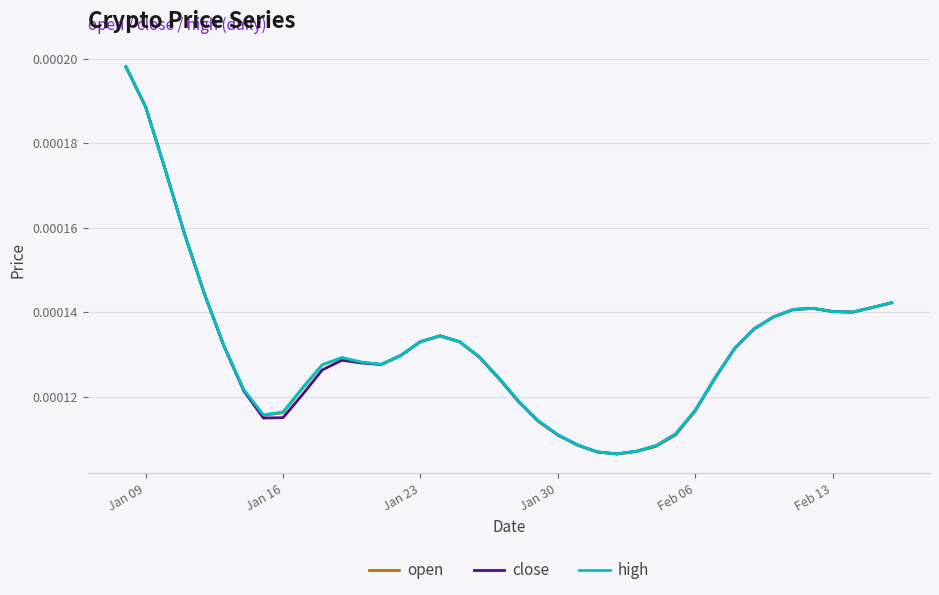

Rank the series by their average value, from lowest to highest.

close, open, high